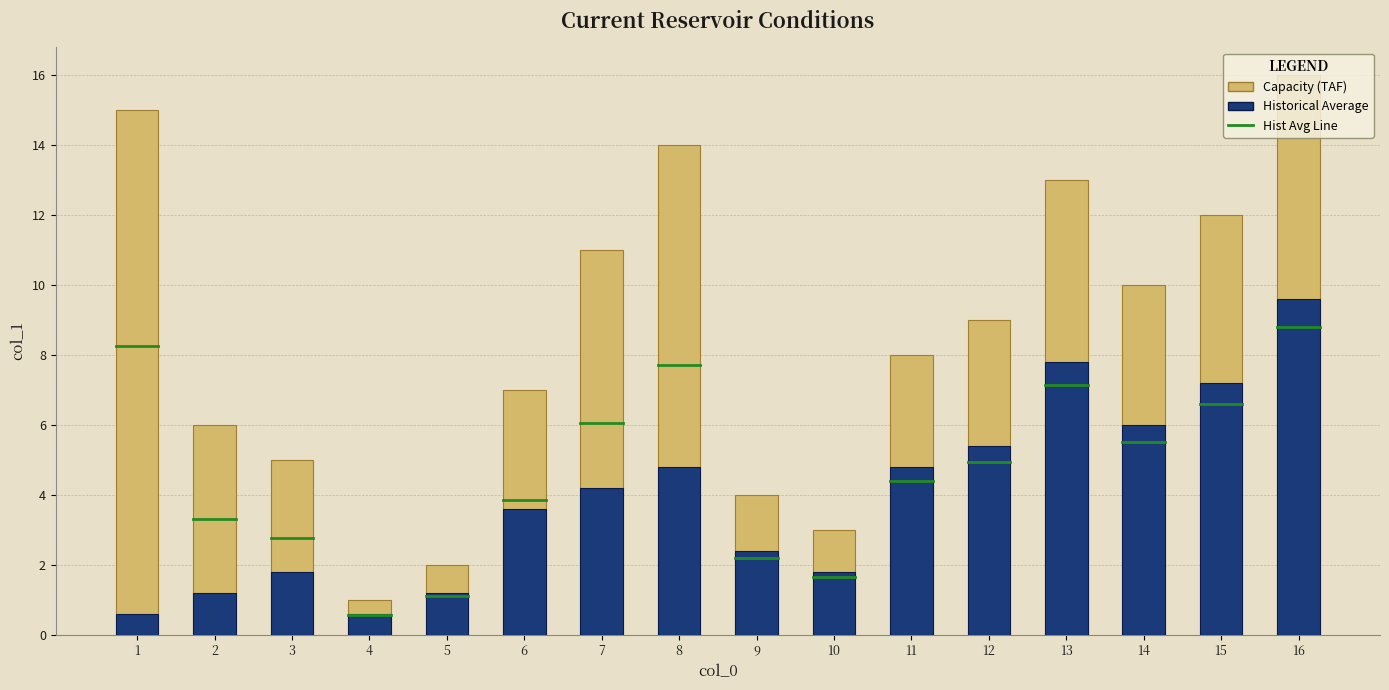

How many data points in Capacity (TAF) are above 9?

7